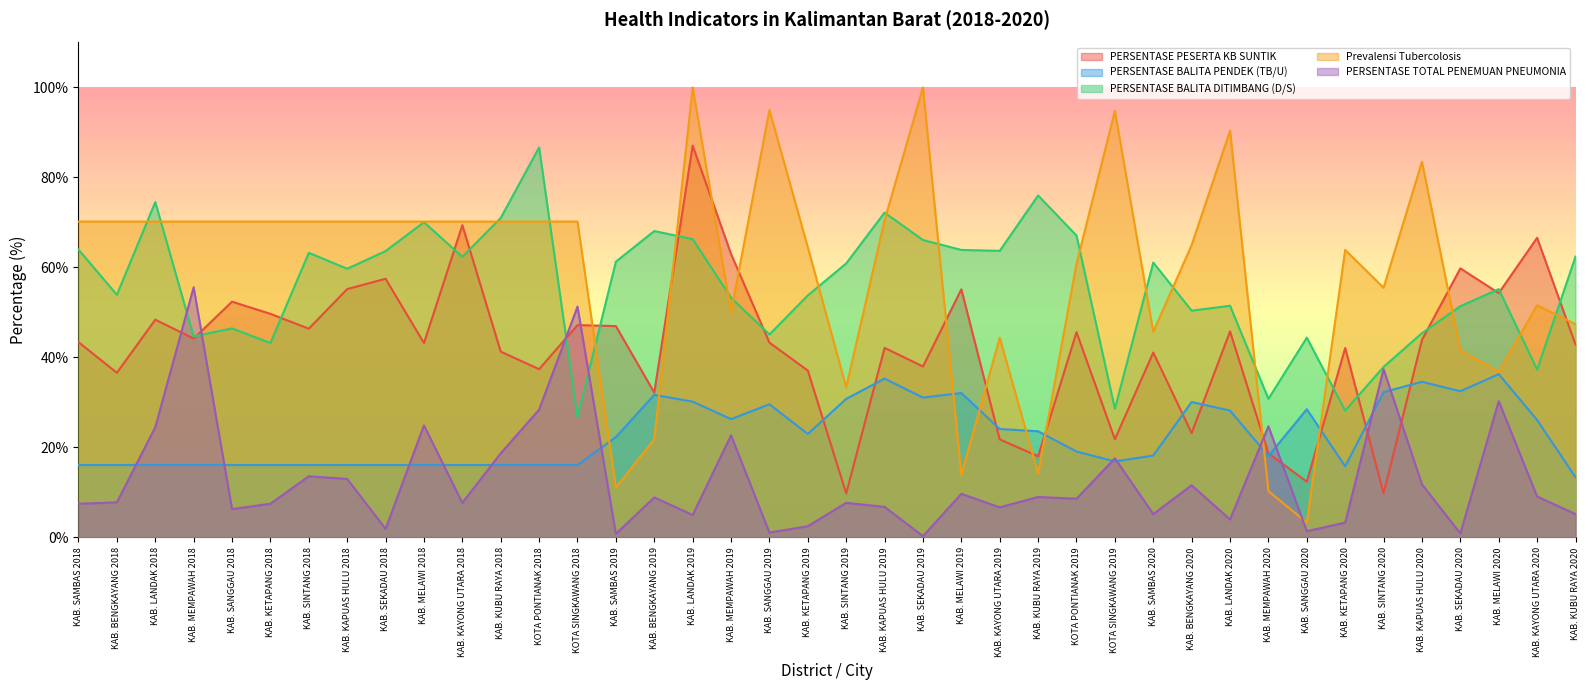

True or false: PERSENTASE BALITA DITIMBANG (D/S) has a value of 42.6 at KAB. MELAWI 2019.

False